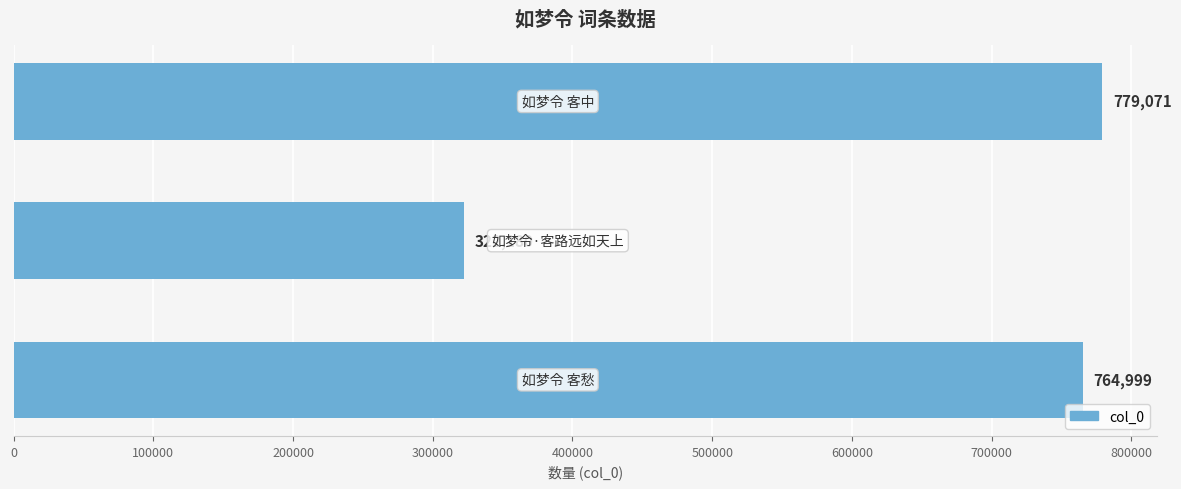

What is the smallest value displayed?

322180